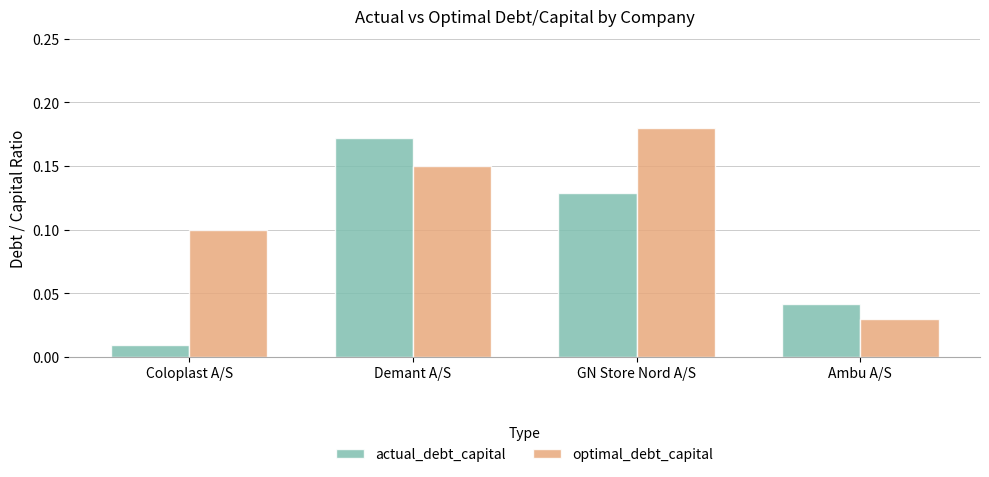

Is the value of actual_debt_capital at Ambu A/S greater than the value of optimal_debt_capital at Ambu A/S?

Yes